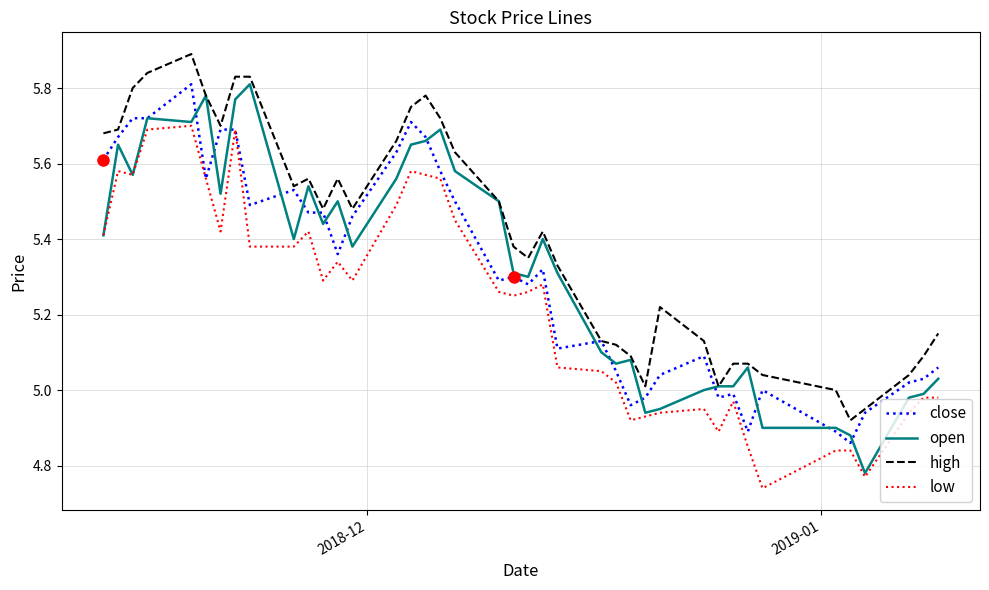

True or false: high and low cross at least once.

False